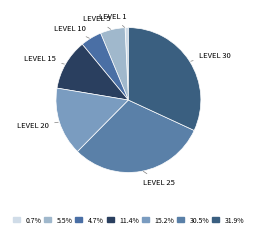

Count the number of slices in the pie.

7